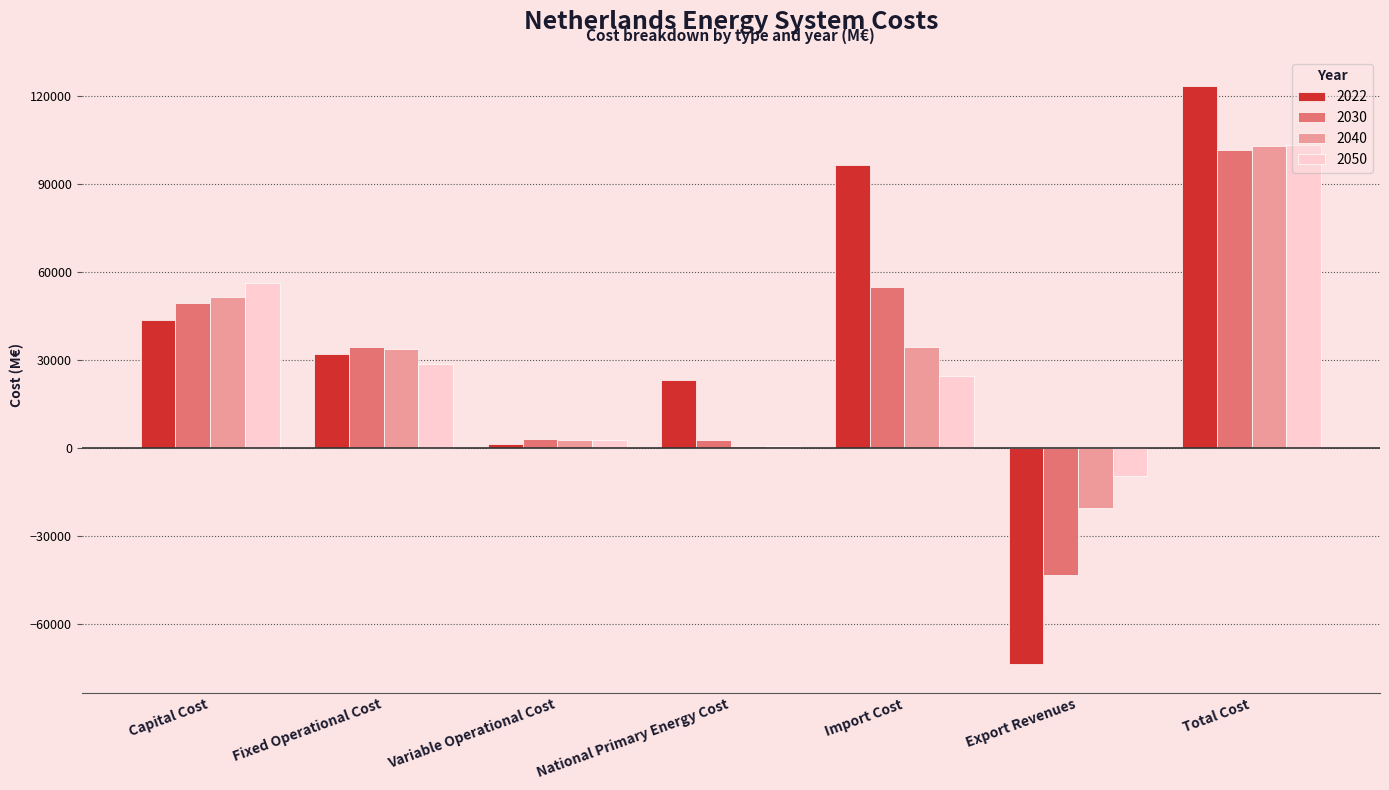

What is the average value of the 2030 series?

29043.6